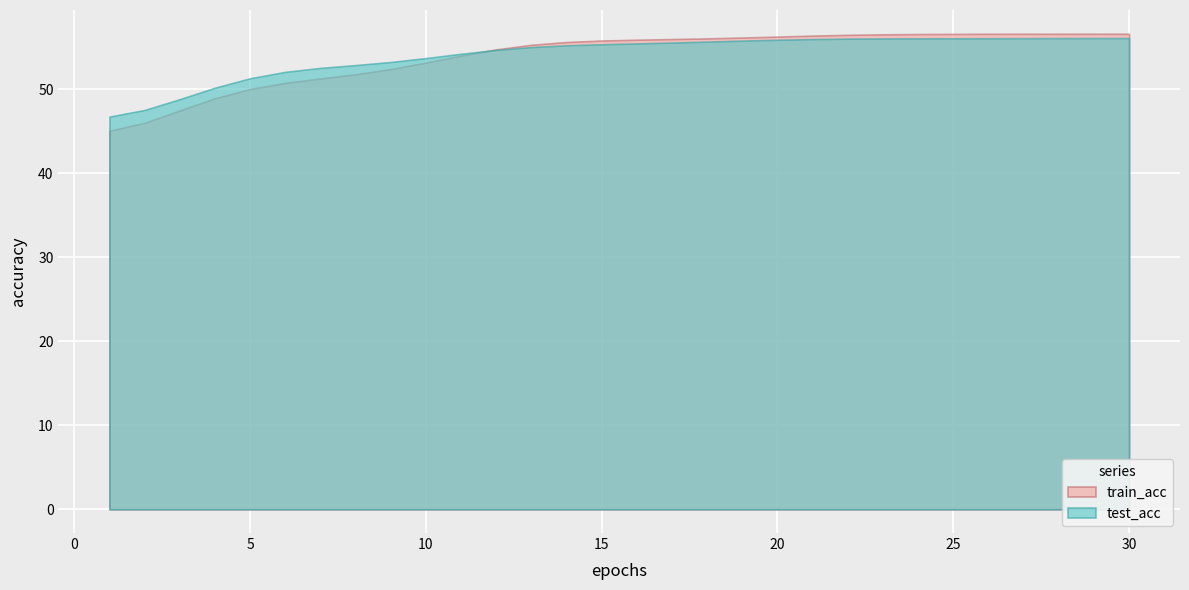

At which label does test_acc reach its minimum?

1